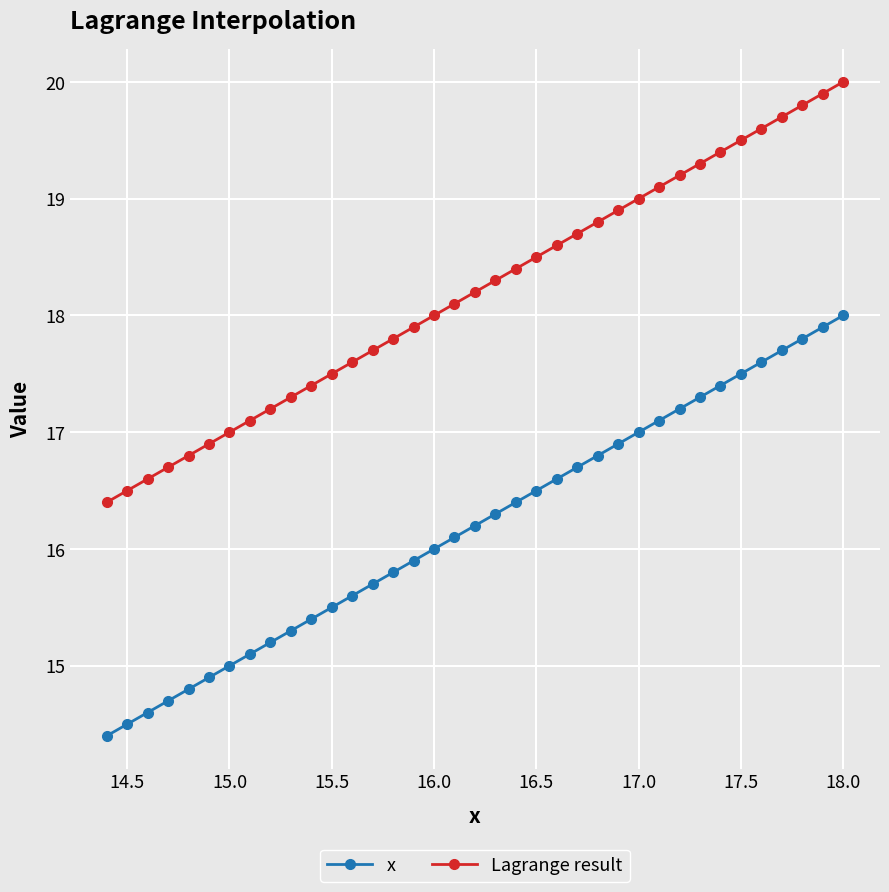

How many categories are shown in the chart?

37